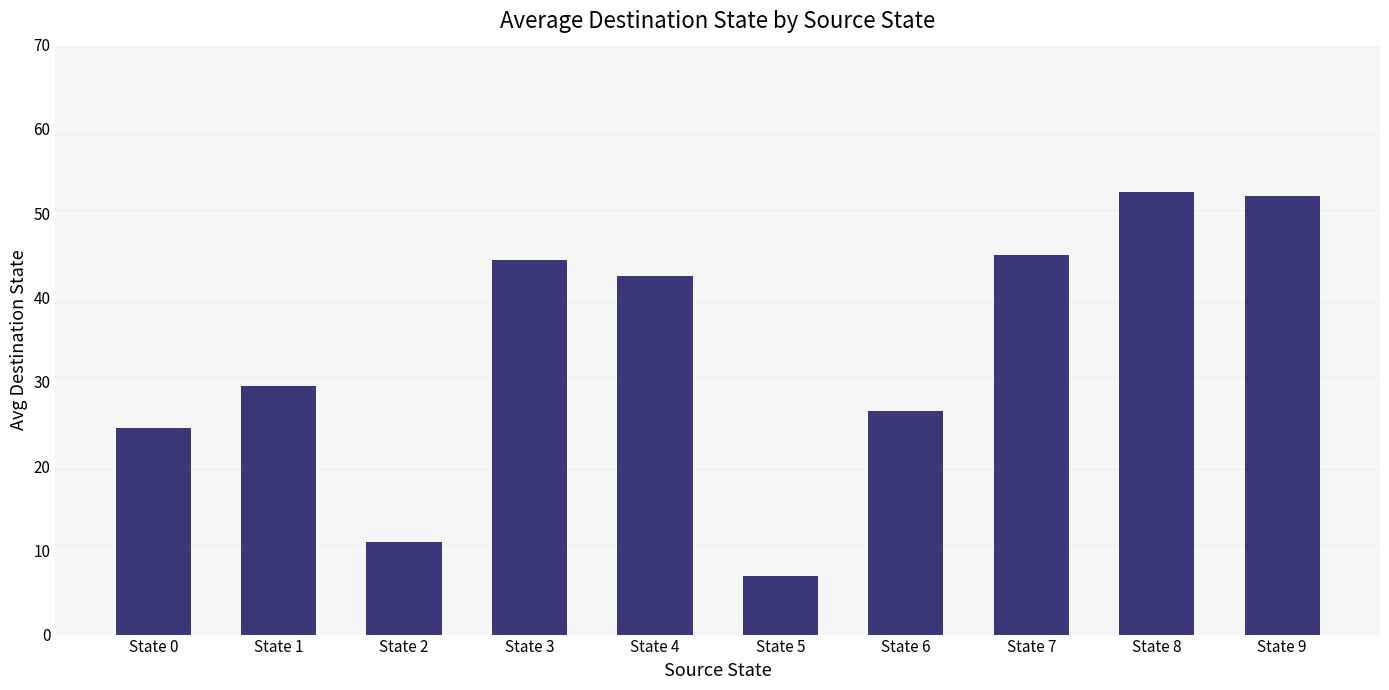

How many bars are there in total?

10